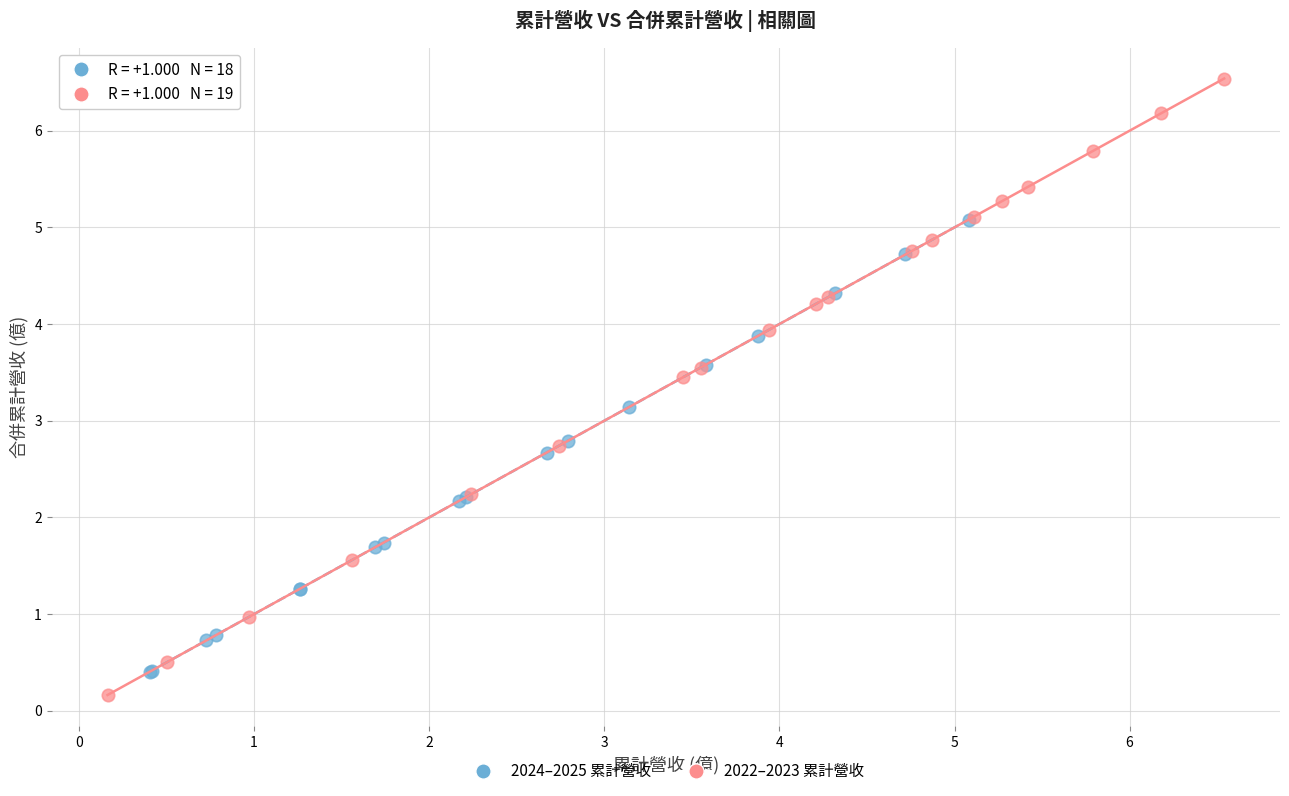

Which series contains the lowest Y value?

2022–2023 累計營收